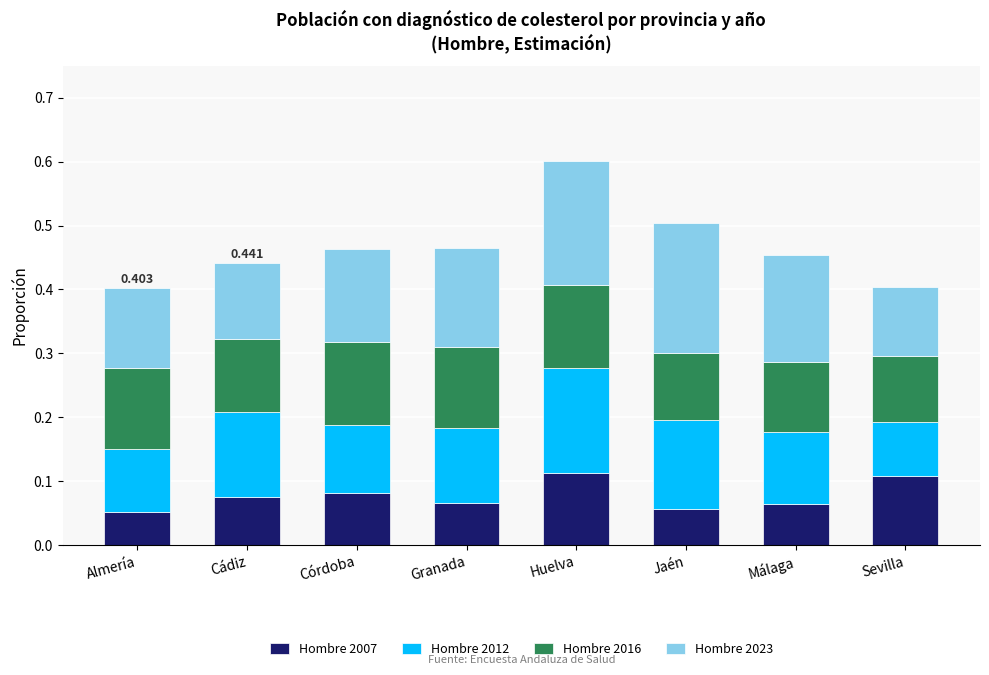

At which category is the sum across all series the highest?

Huelva